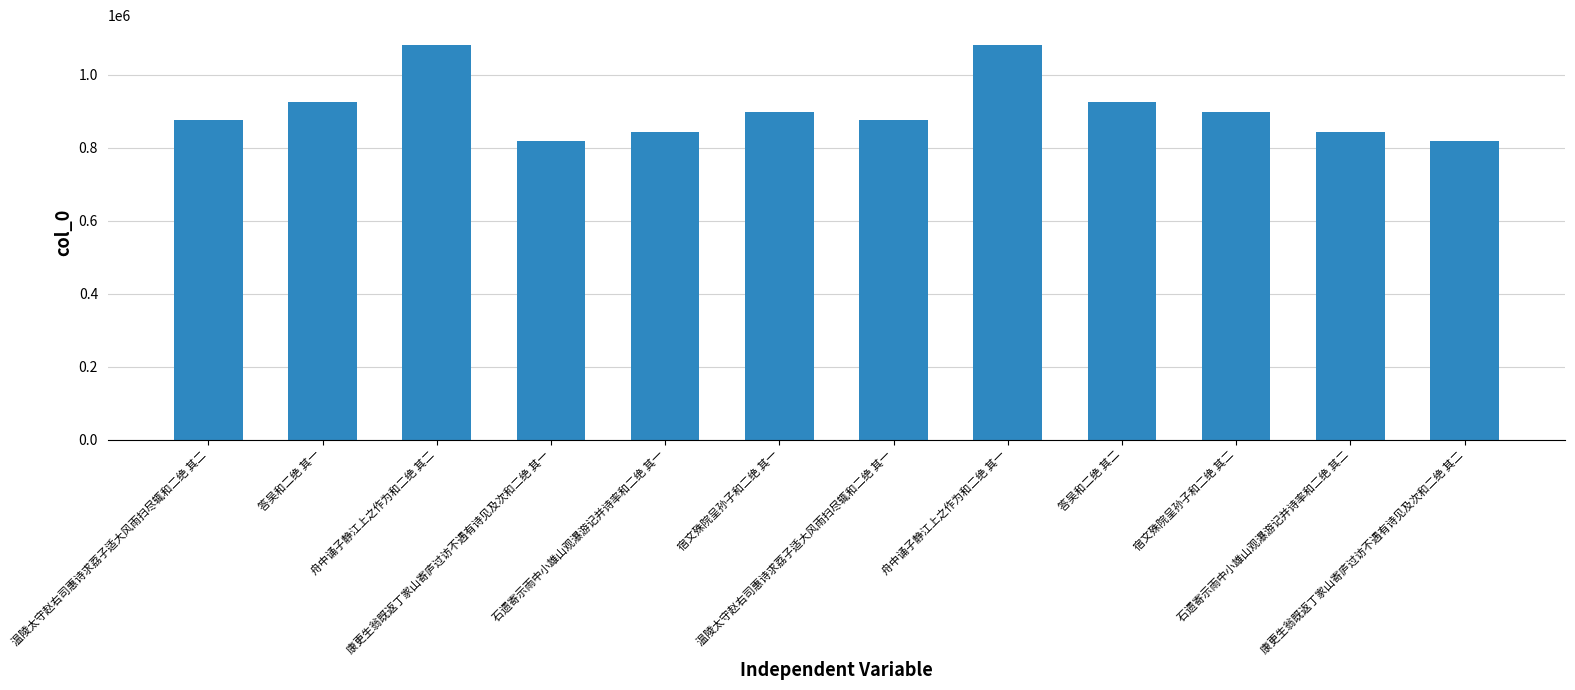

What is the value of the 8th bar from the left?

1081187